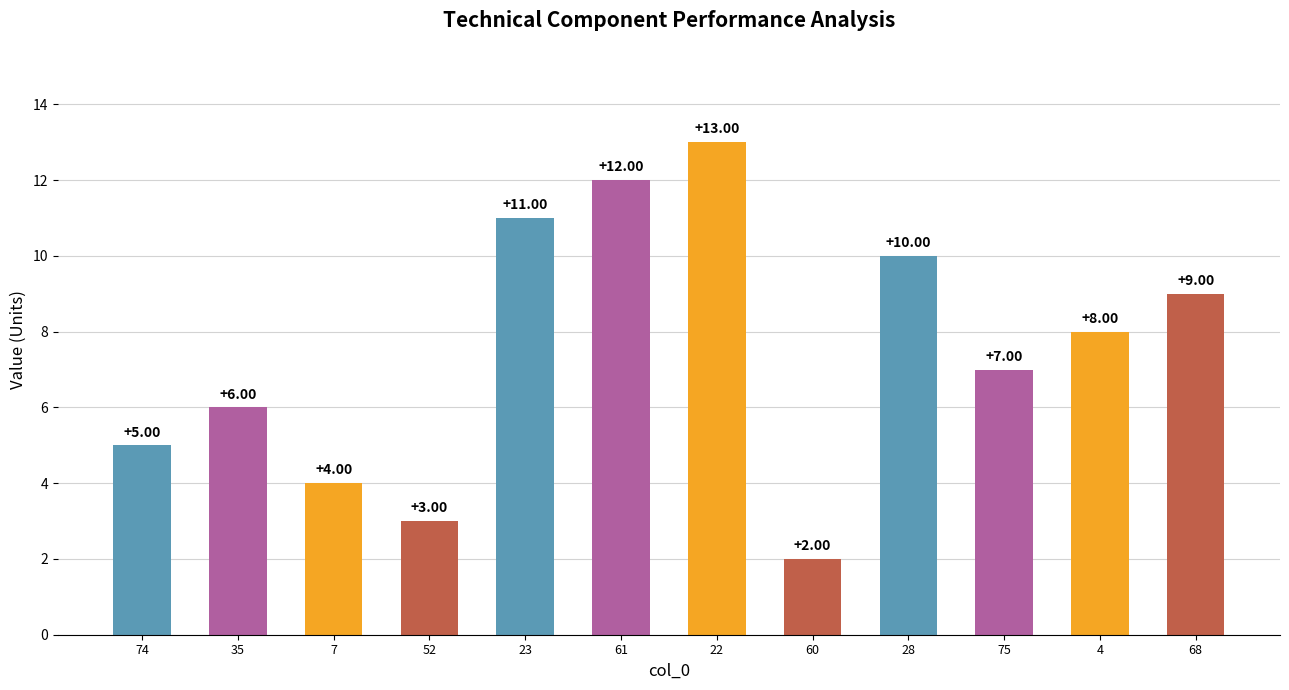

Which label corresponds to the smallest value in the chart?

60